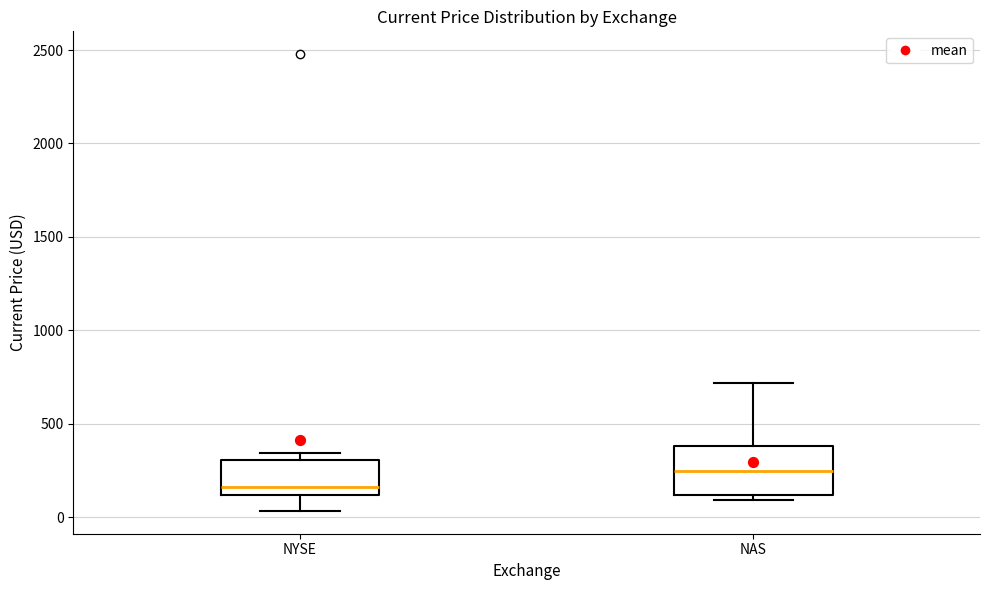

Where is the lower edge of the box for NYSE on the y-axis? The values are not printed on the chart, so give them approximately, as read against the axis.

100